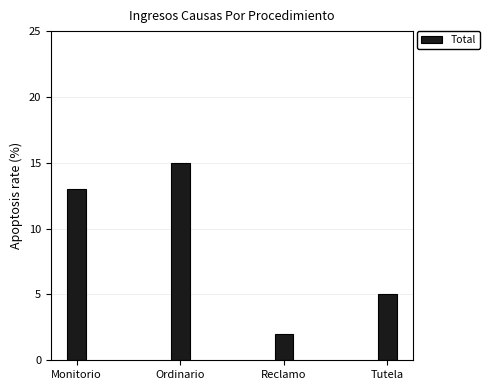

Does the chart contain stacked bars?

No